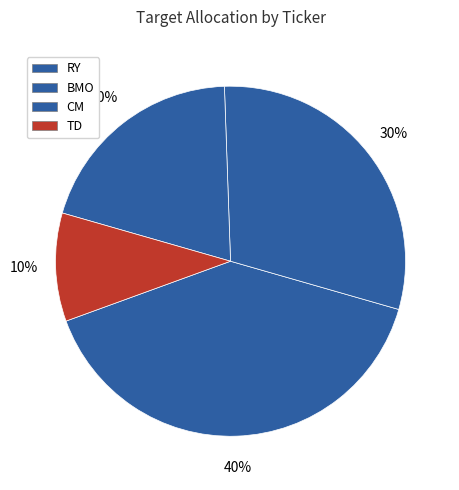

What is the change in value from RY to BMO?

-0.1